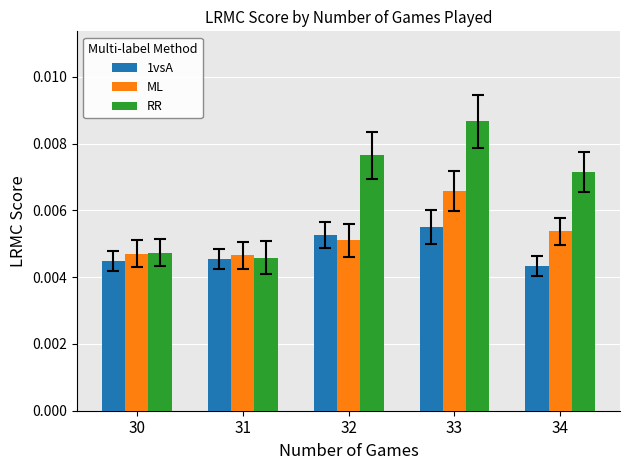

Count the RR values in the range 0 to 1.

5